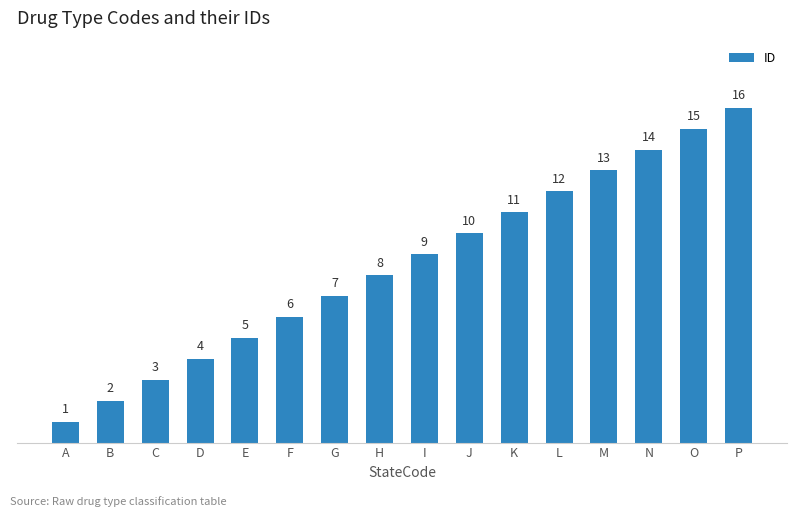

Rank the categories by value from highest to lowest.

P, O, N, M, L, K, J, I, H, G, F, E, D, C, B, A